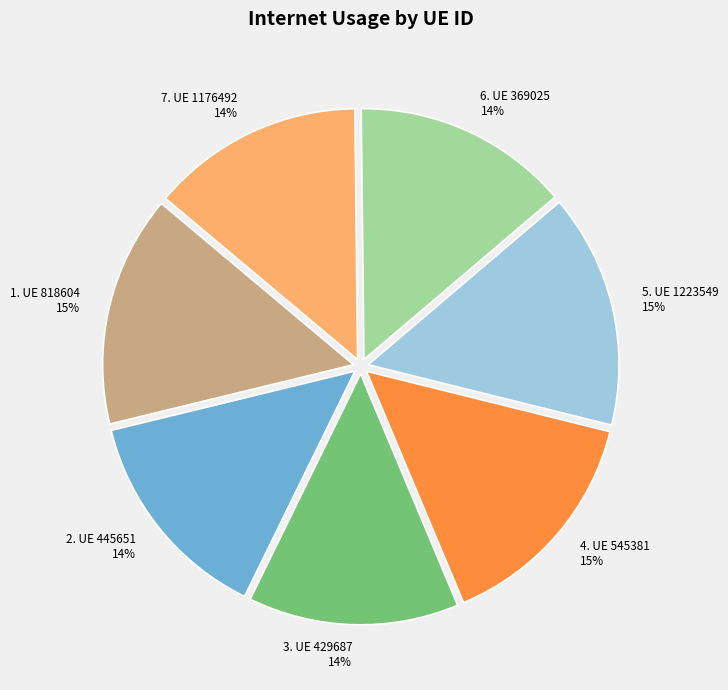

Does any single category account for the majority?

No